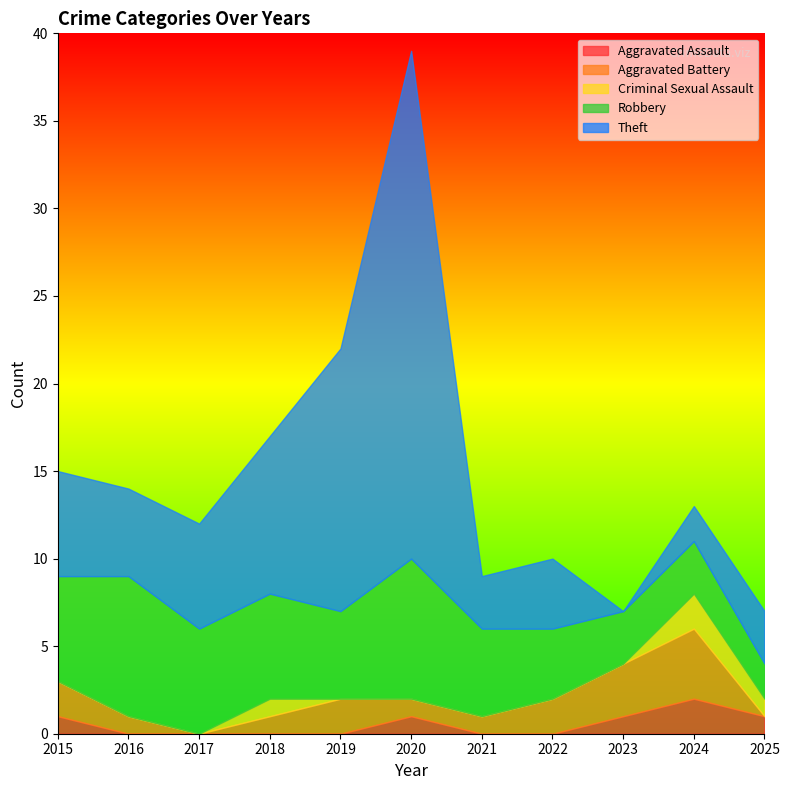

Which category has the lowest value in the Aggravated Assault series?

2016